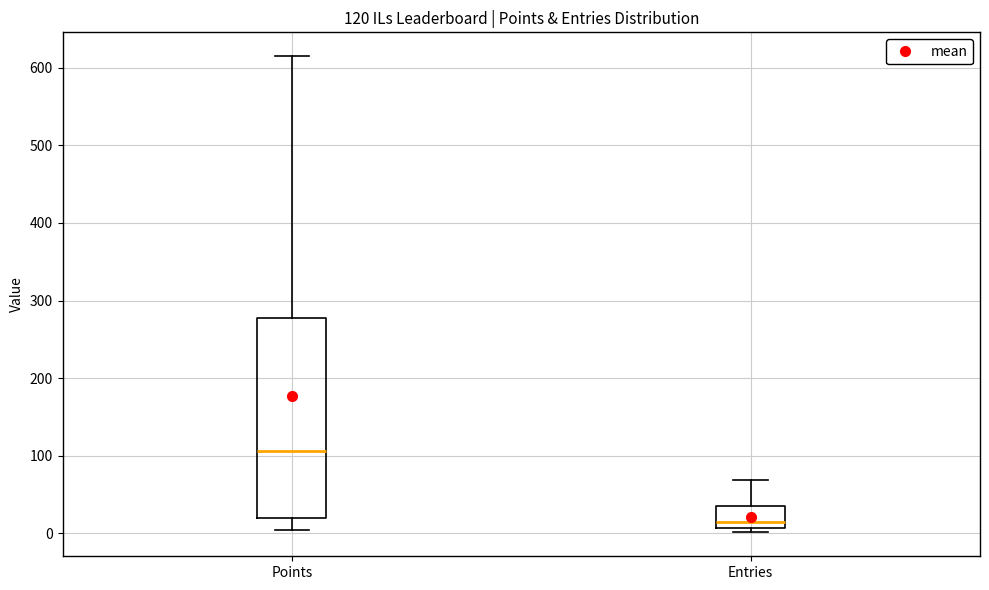

Which box has the lowest median line?

Entries